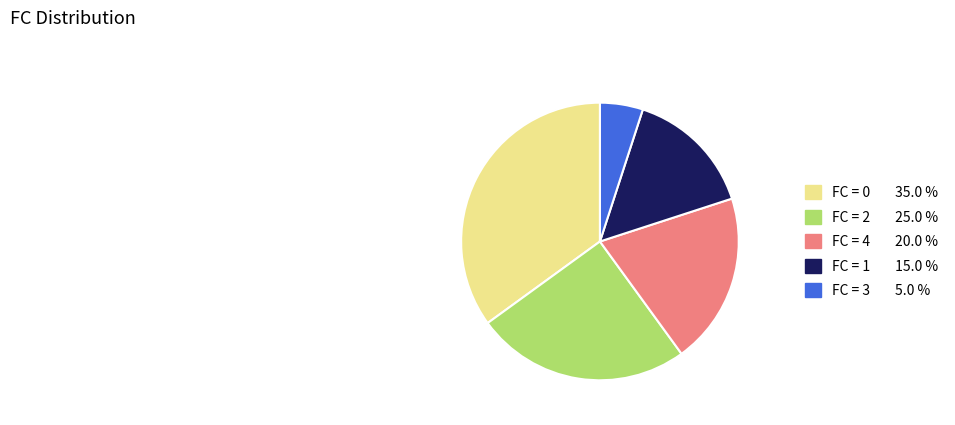

Does any single category account for the majority?

No